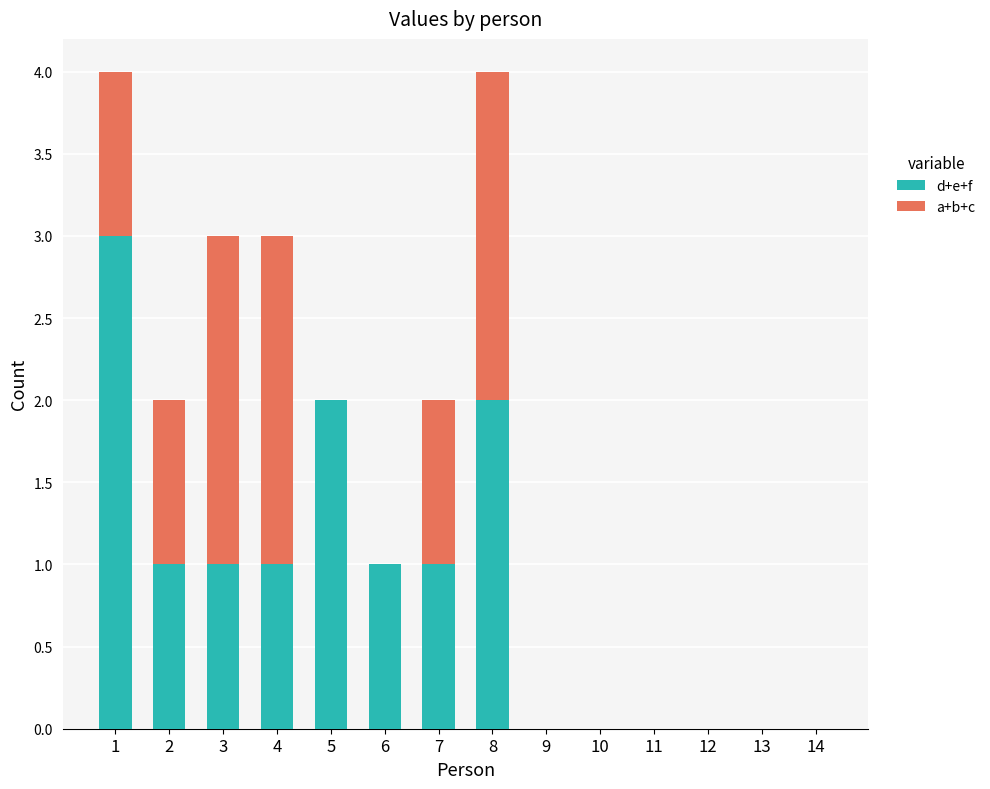

What is the average value of the d+e+f series?

1